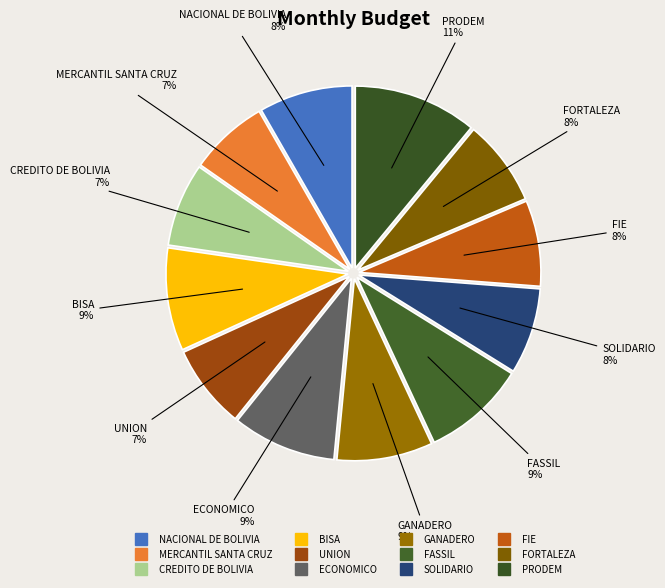

Count the number of slices in the pie.

12